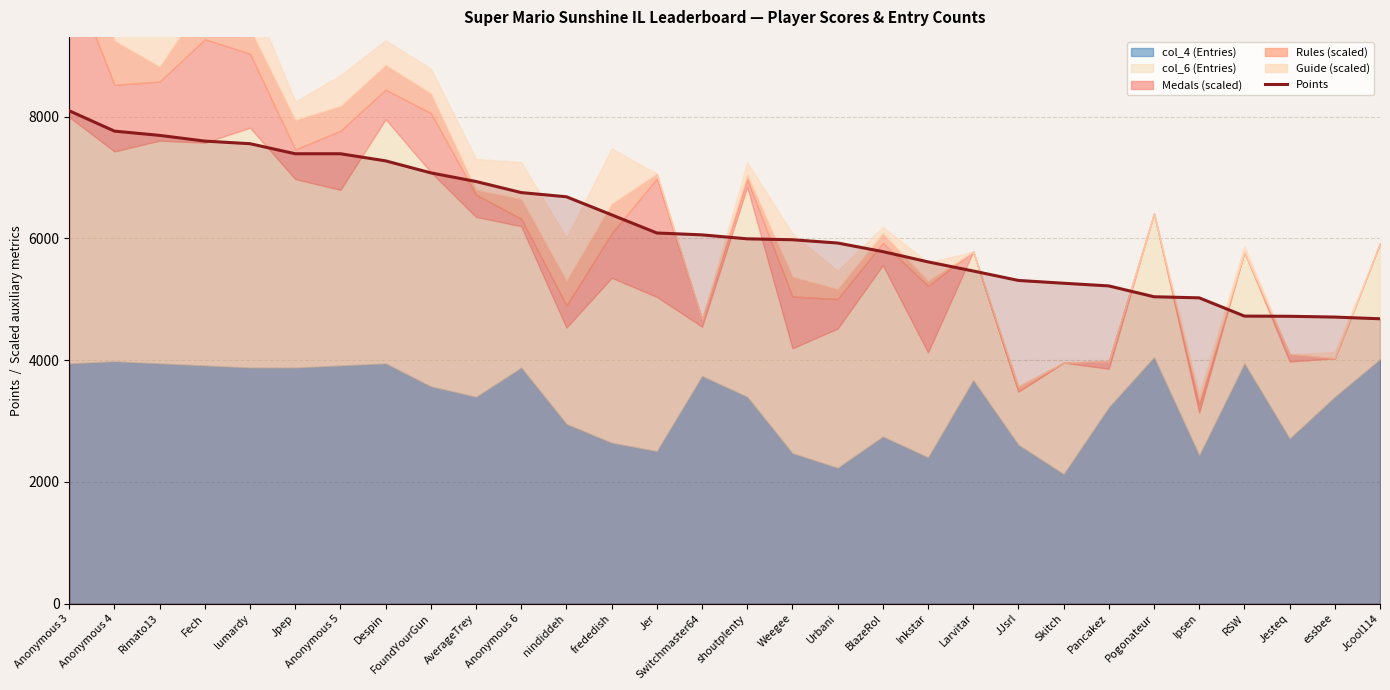

Reading right to left, list all the values displayed in this chart.

Jcool114=4680	essbee=4708	Jesteq=4721	RSW=4724	Ipsen=5024	Pogonateur=5042	Pancakez=5220	Skitch=5264	JJsrl=5310	Larvitar=5465	Inkstar=5615	BlazeRol=5784	Urbani=5925	Weegee=5979	shoutplenty=5994	Switchmaster64=6059	Jer=6090	frededish=6388	nindiddeh=6685	Anonymous 6=6754	AverageTrey=6936	FoundYourGun=7078	Despin=7275	Anonymous 5=7392	Jpep=7392	lumardy=7557	Fech=7600	Rimato13=7694	Anonymous 4=7764	Anonymous 3=8098